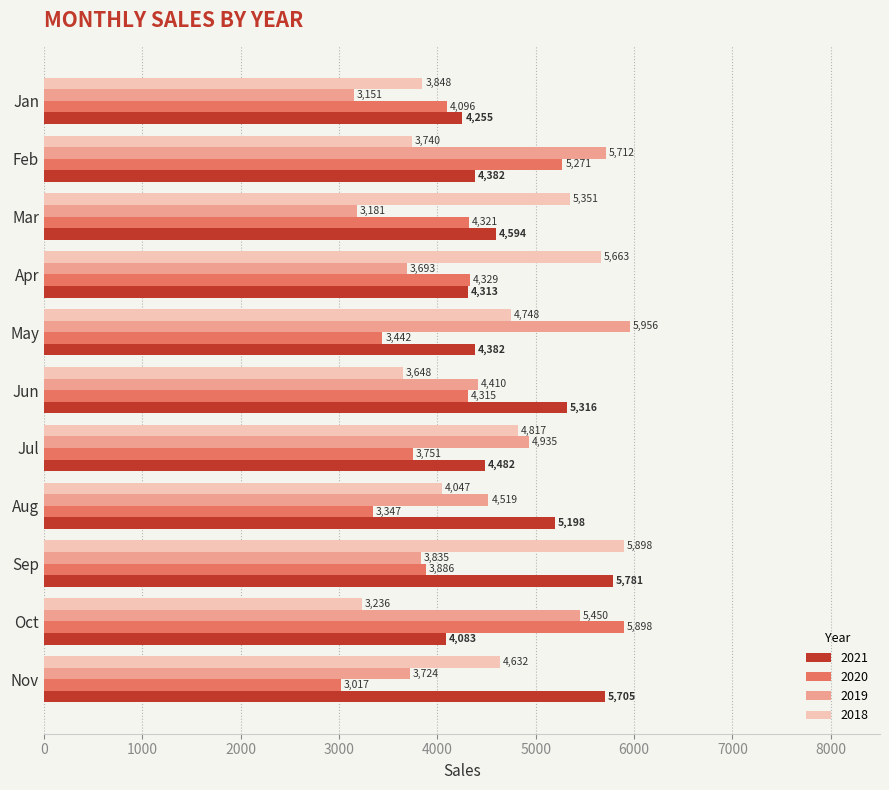

How many values in the 2020 series are below 4096?

5